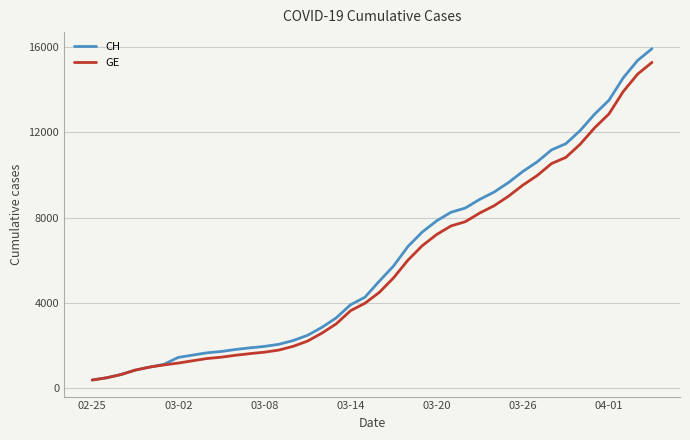

Which series has the largest range (max minus min)?

CH